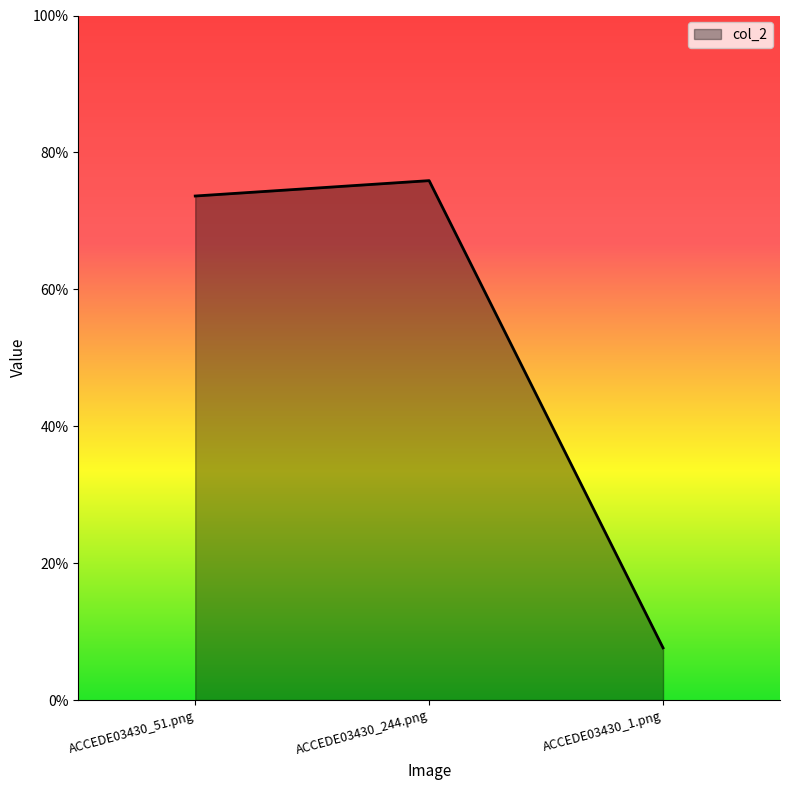

Does the chart have visible grid lines?

No